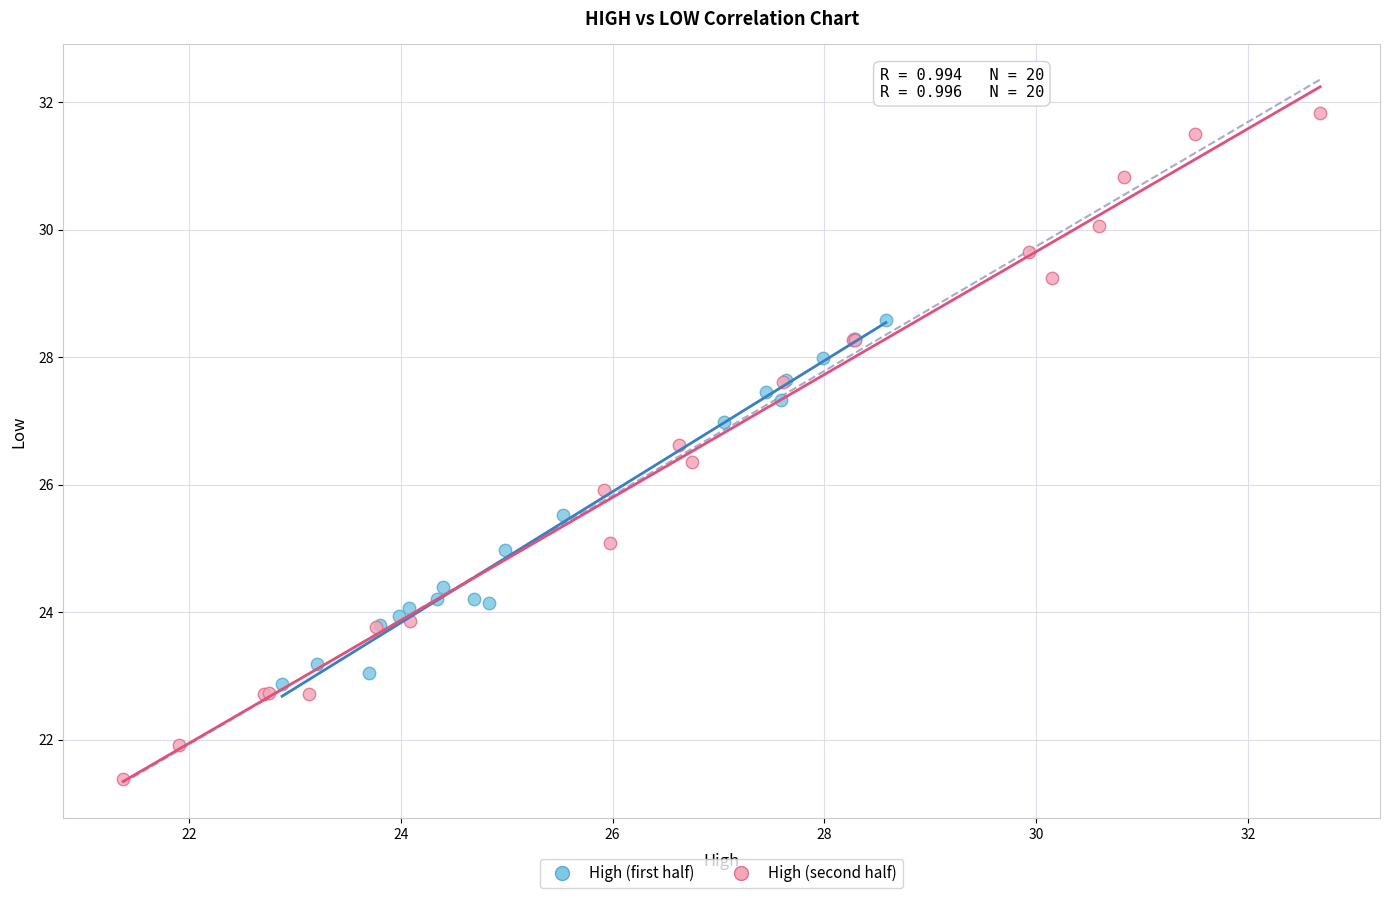

Which series has the widest spread of Y values?

High (second half)